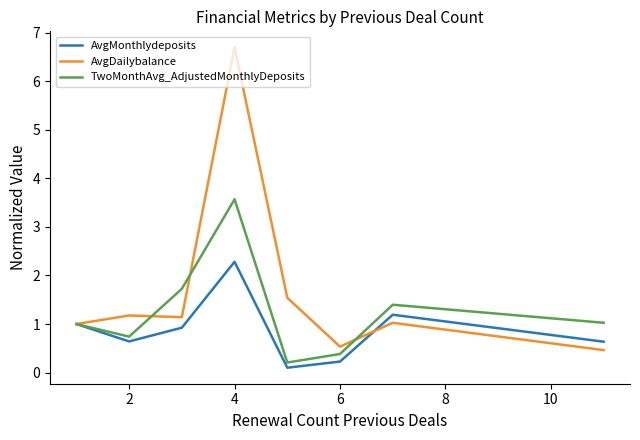

Which series has the widest spread of values?

AvgDailybalance